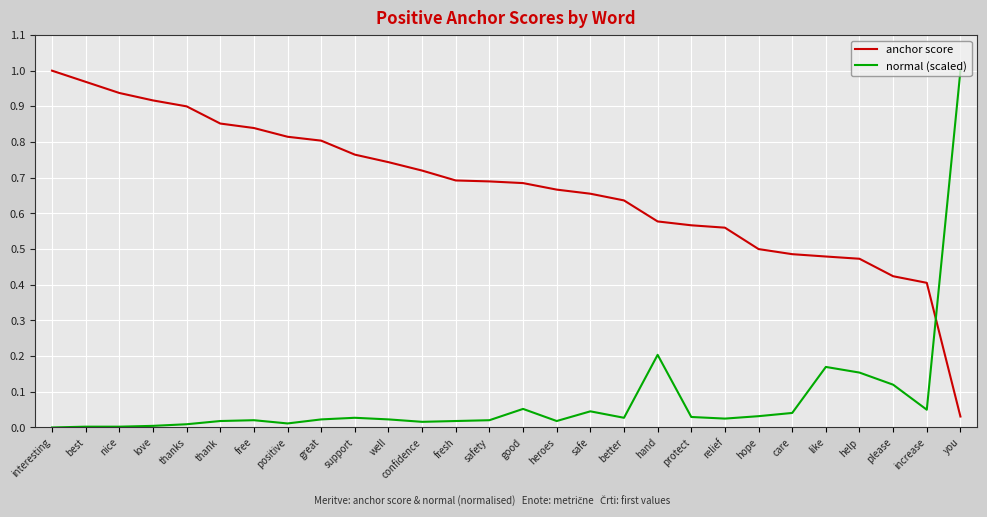

Rank the series by their average value, from lowest to highest.

normal (scaled), anchor score